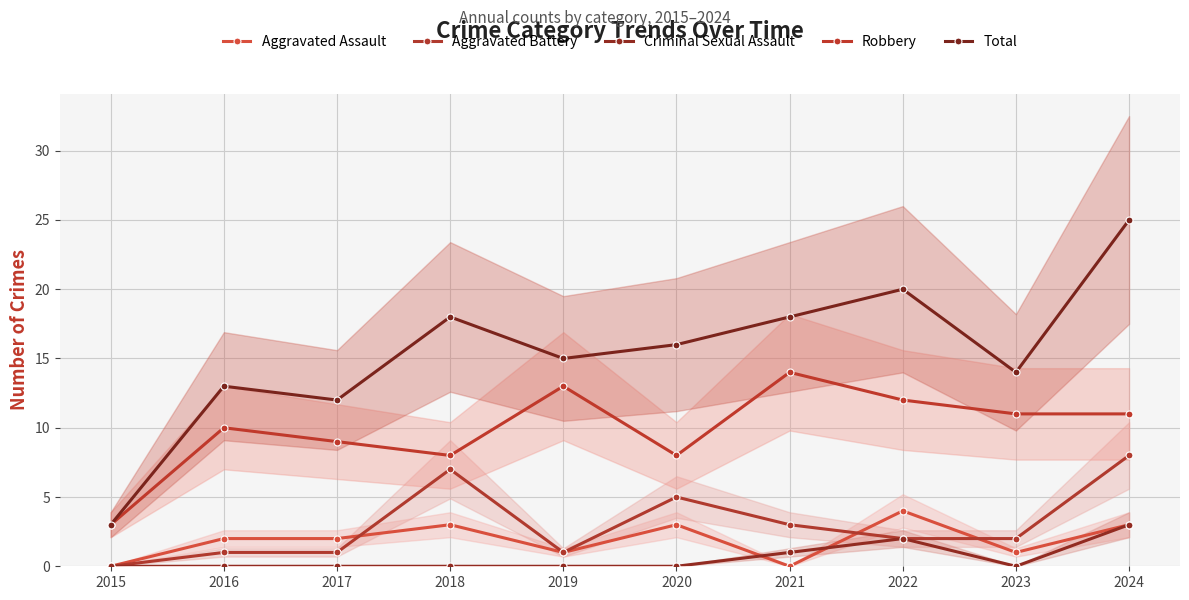

Is it true that Aggravated Battery equals 3 at 2021?

True